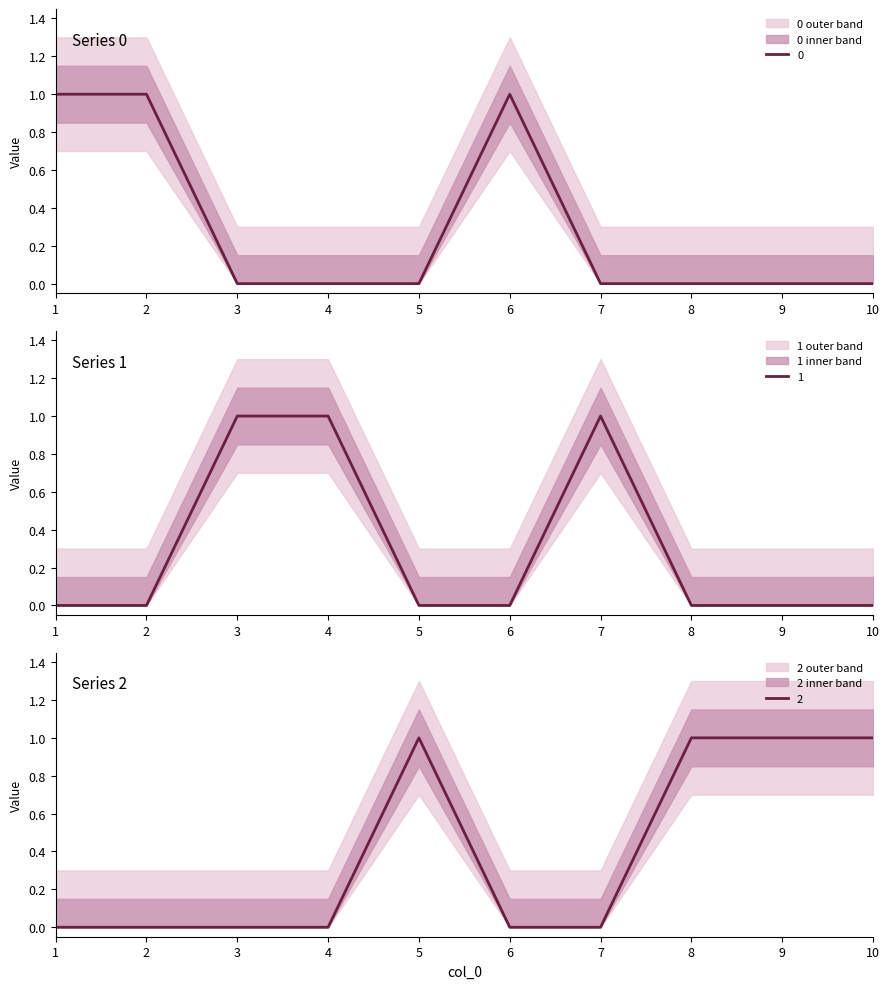

What is the difference between the second highest and second lowest values in the 0 series?

1